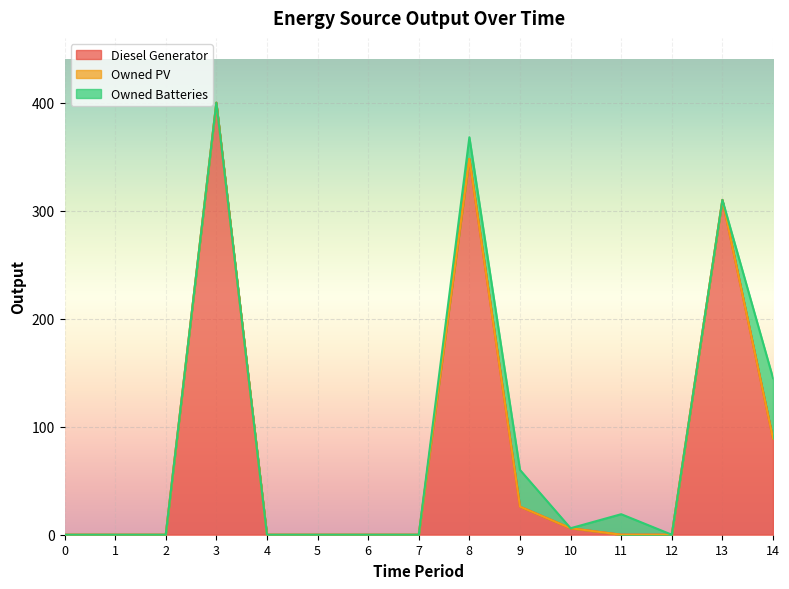

What are all the series names shown in the legend?

Diesel Generator, Owned PV, Owned Batteries